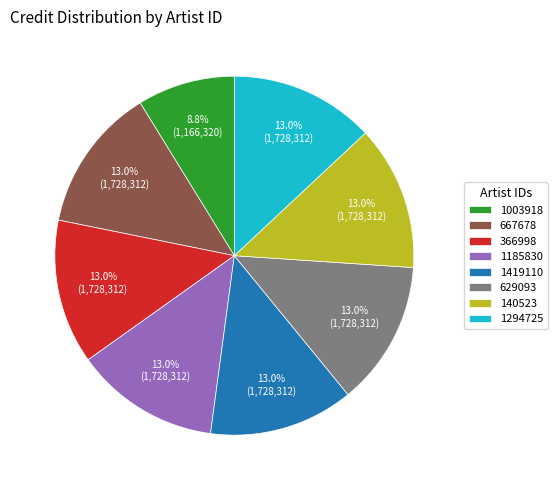

What is the smallest slice in the pie chart?

1003918